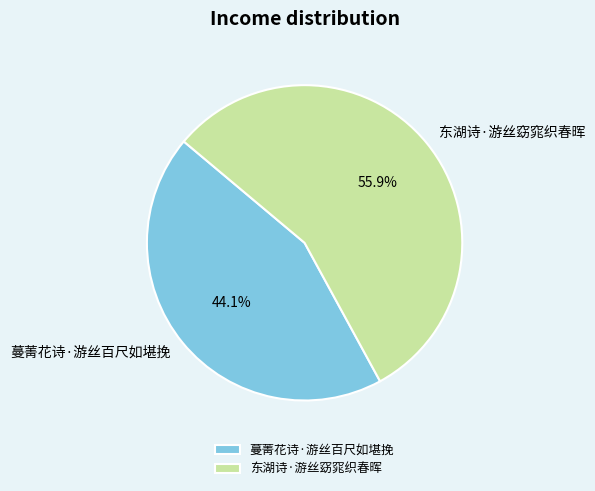

Do 蔓菁花诗·游丝百尺如堪挽 and 东湖诗·游丝窈窕织春晖 together represent more than half of the pie?

Yes